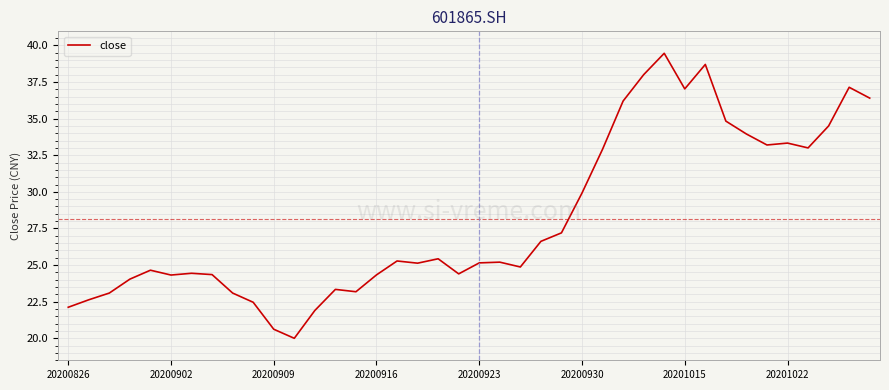

What is the minimum value shown in the chart?

20.0